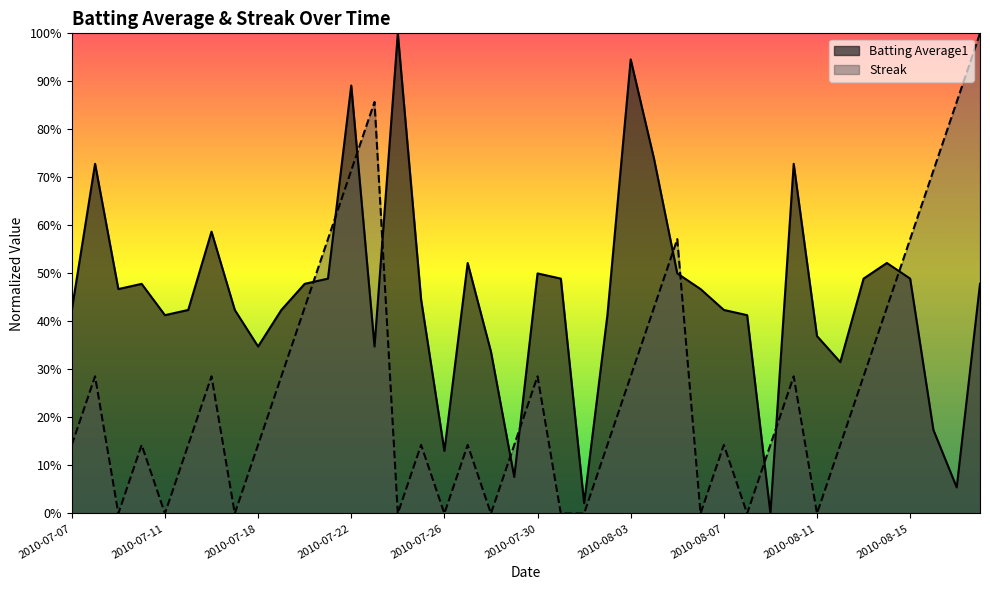

How many lines are shown in the chart?

2